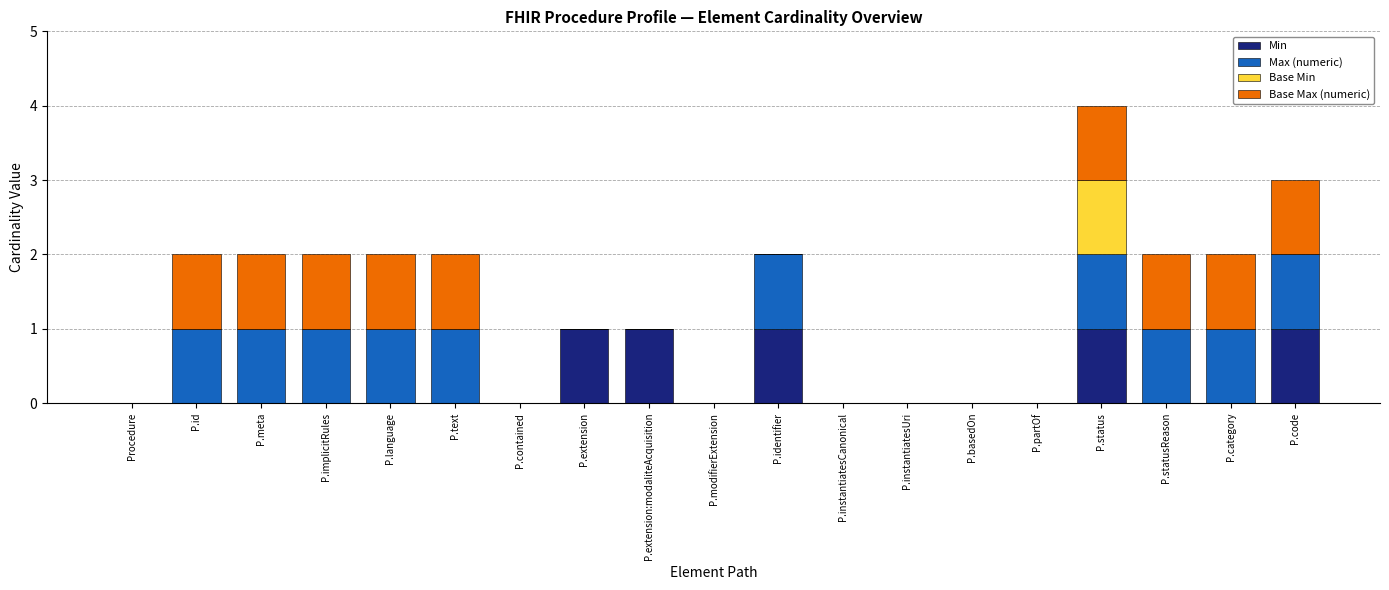

At which category is the sum across all series the highest?

P.status